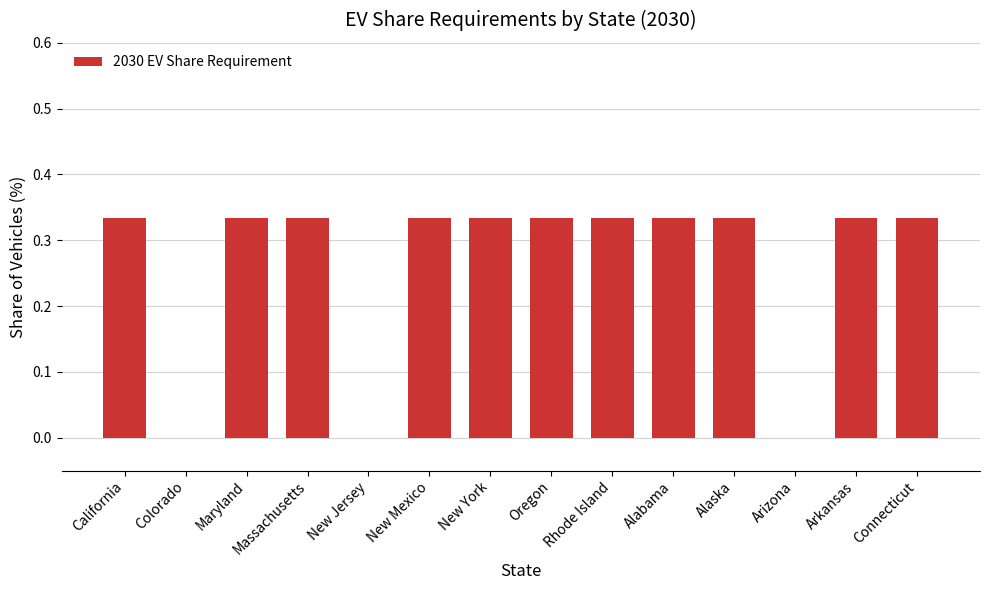

What is the sum of the values at New York and Maryland?

0.7